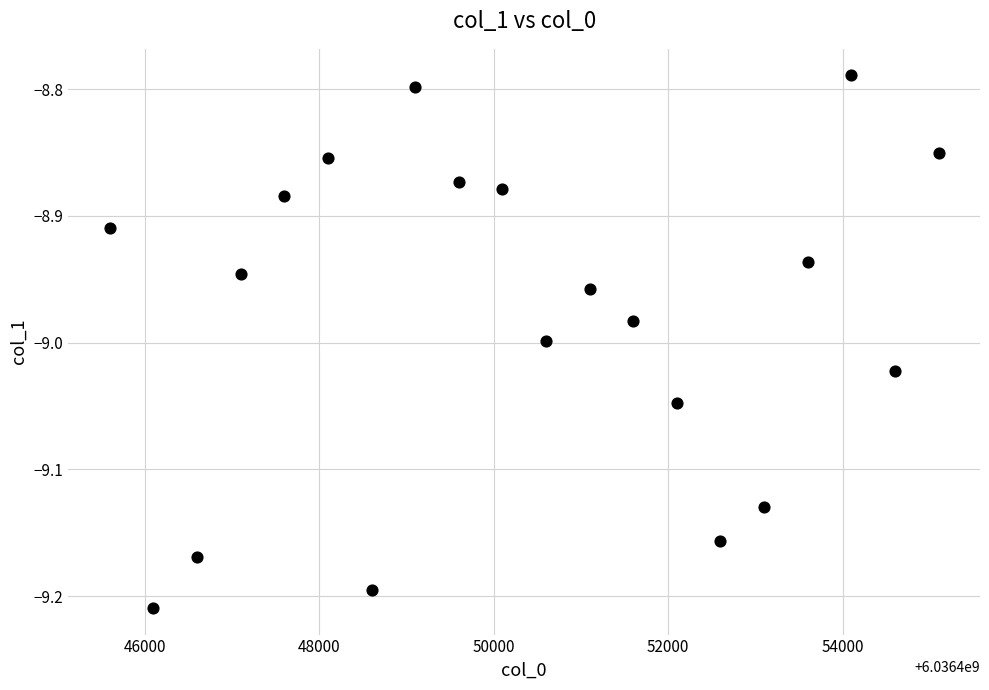

What is the range of X values (max minus min)?

9500.0